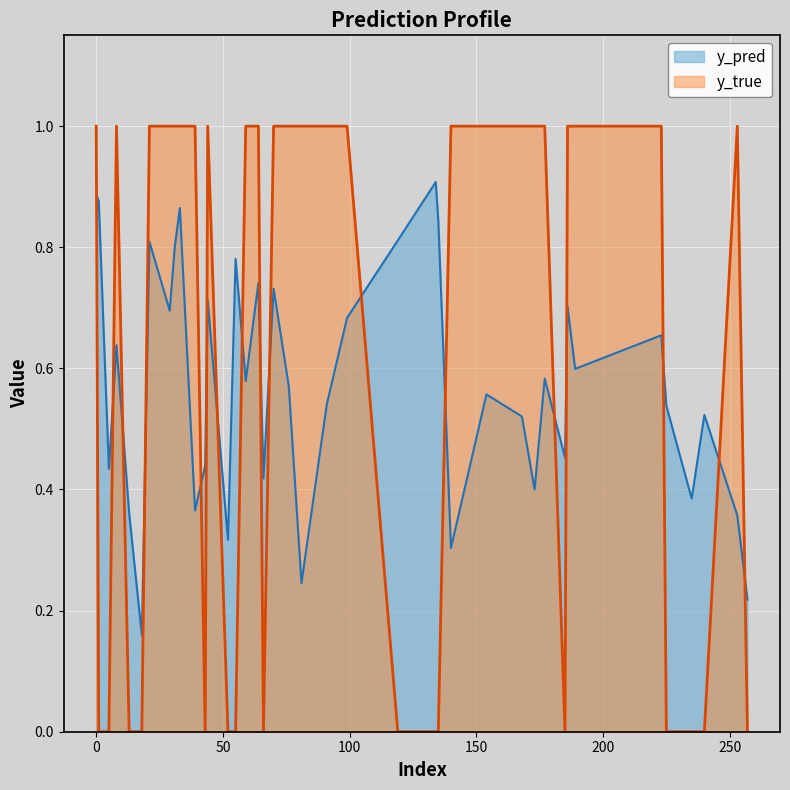

Is it true that y_pred equals 0.1 at 5?

False